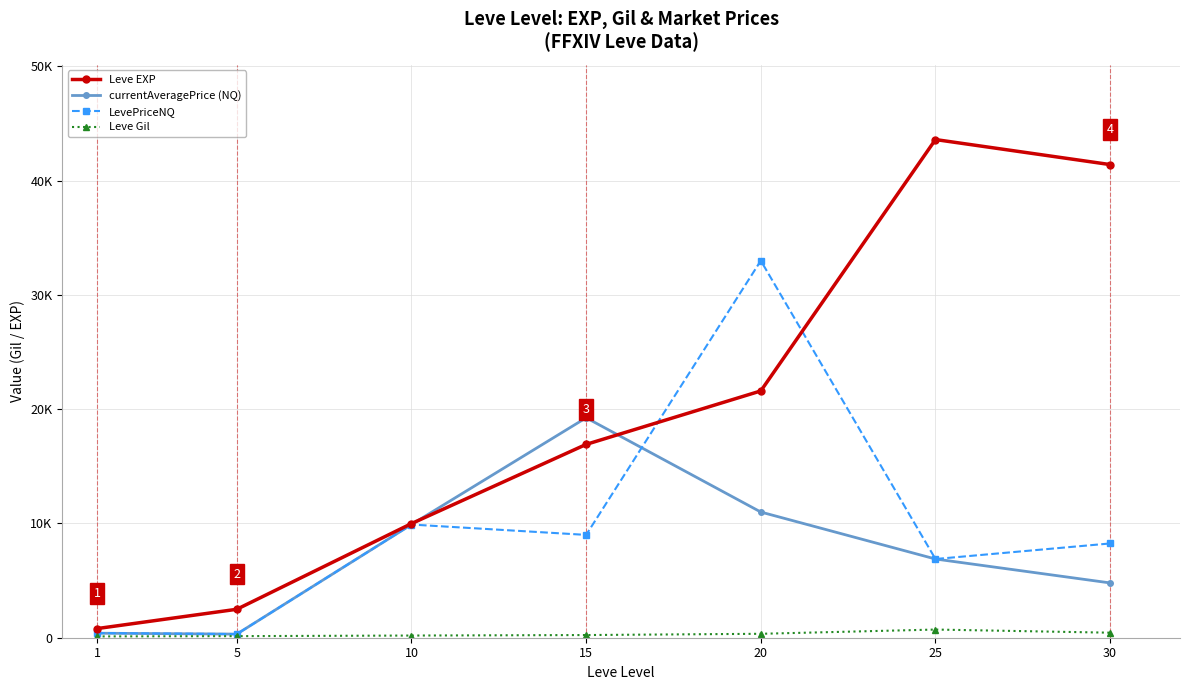

Which series has the largest total across all categories?

Leve EXP